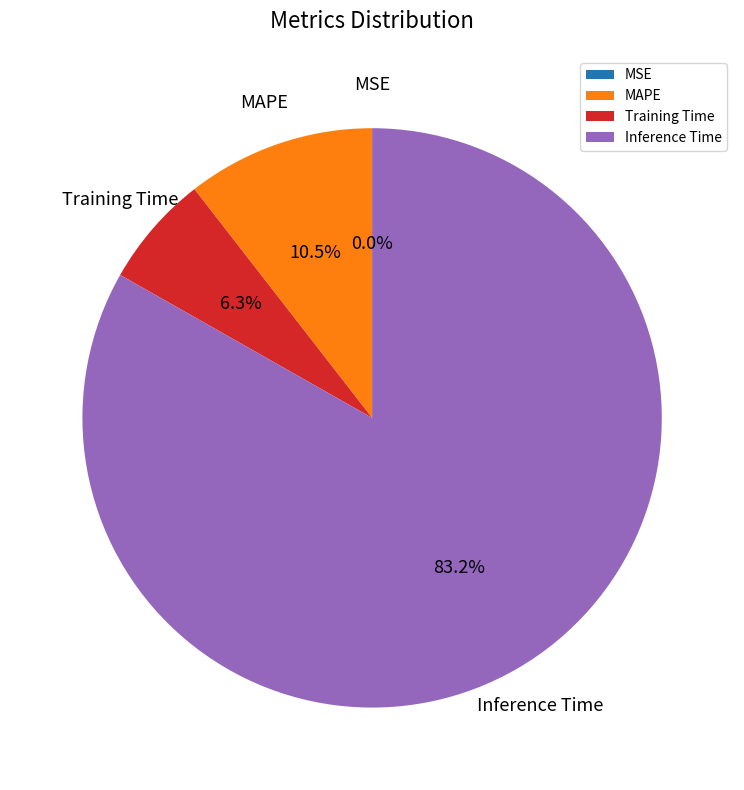

Which has a higher value, MAPE or Inference Time?

Inference Time